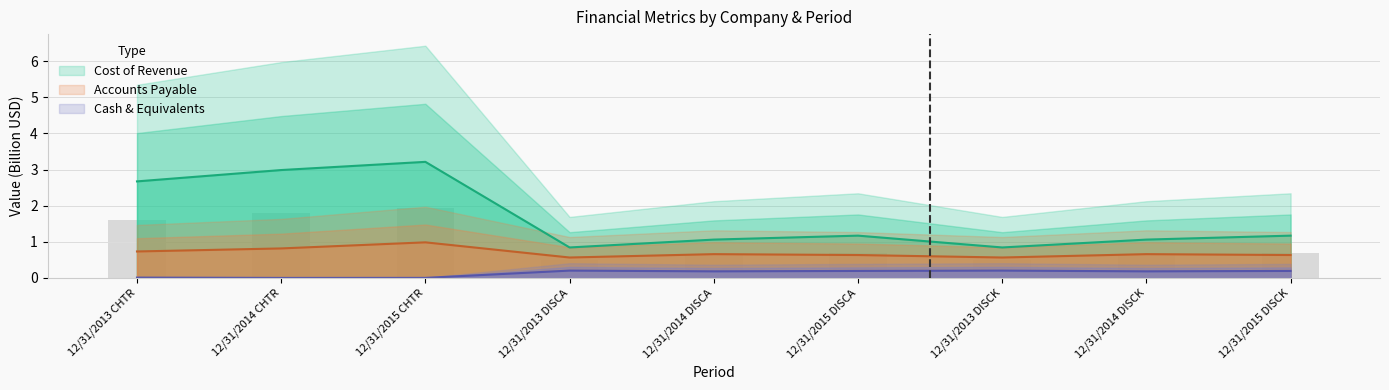

Reading left to right, extract all data points from this chart.

Cost of Revenue: 2.7	3.0	3.2	0.8	1.1	1.2	0.8	1.1	1.2
Accounts Payable: 0.7	0.8	1.0	0.6	0.7	0.6	0.6	0.7	0.6
Cash and Cash Equivalents: 0.0	0.0	0.0	0.2	0.2	0.2	0.2	0.2	0.2